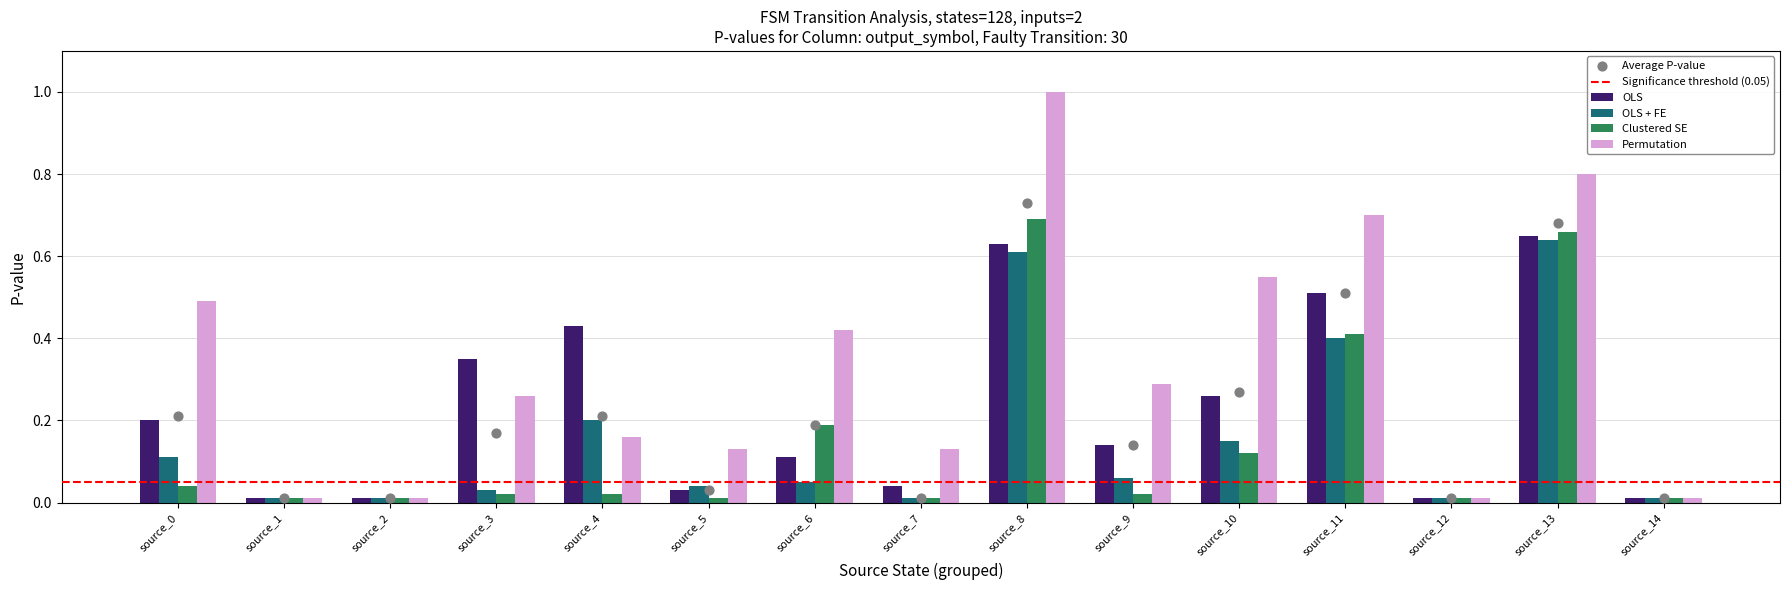

Which series contains the highest Y value?

Permutation